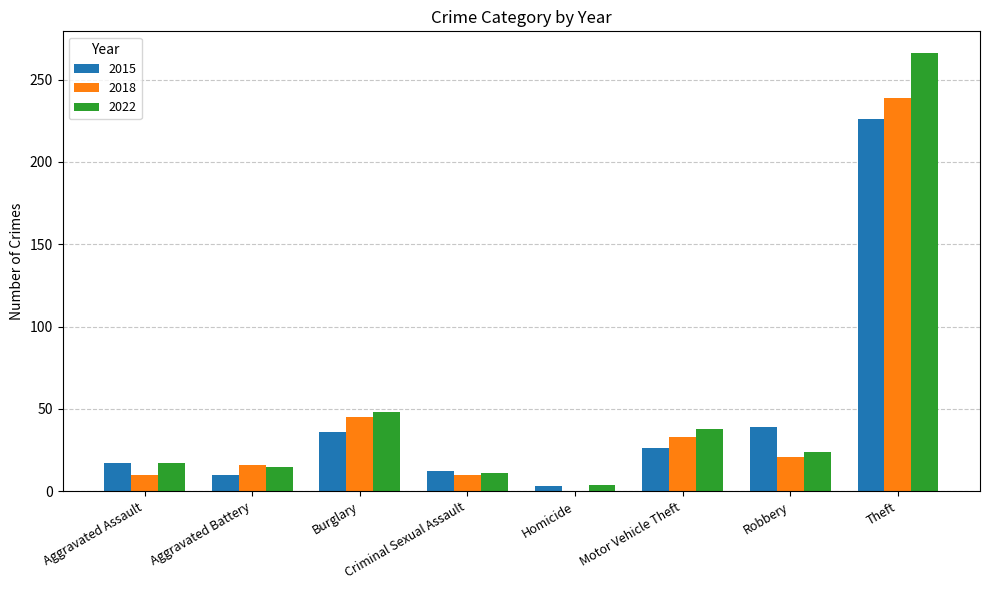

What is the maximum value for 2015?

226